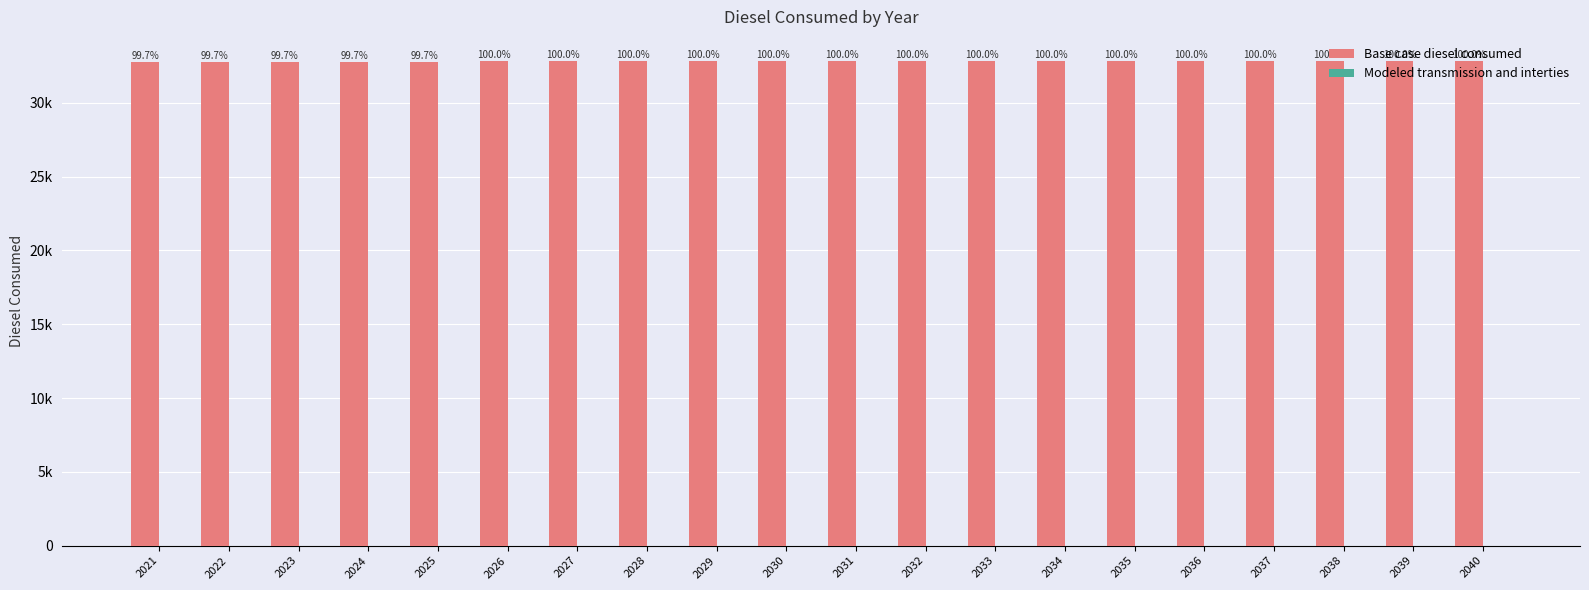

Are the bars horizontal?

No